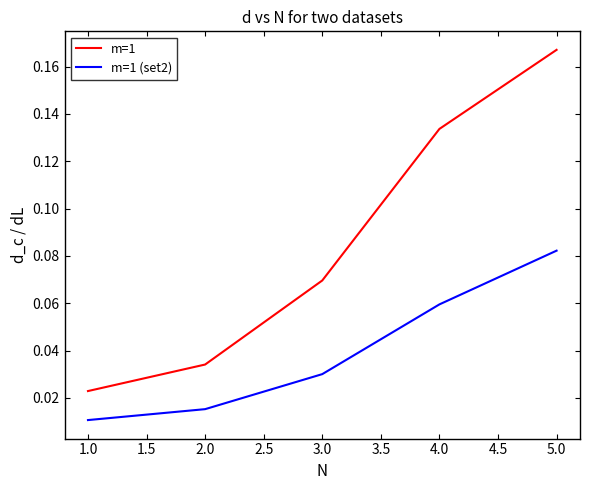

True or false: m=1 (set2) has a value of 0.0 at 4.0.

False